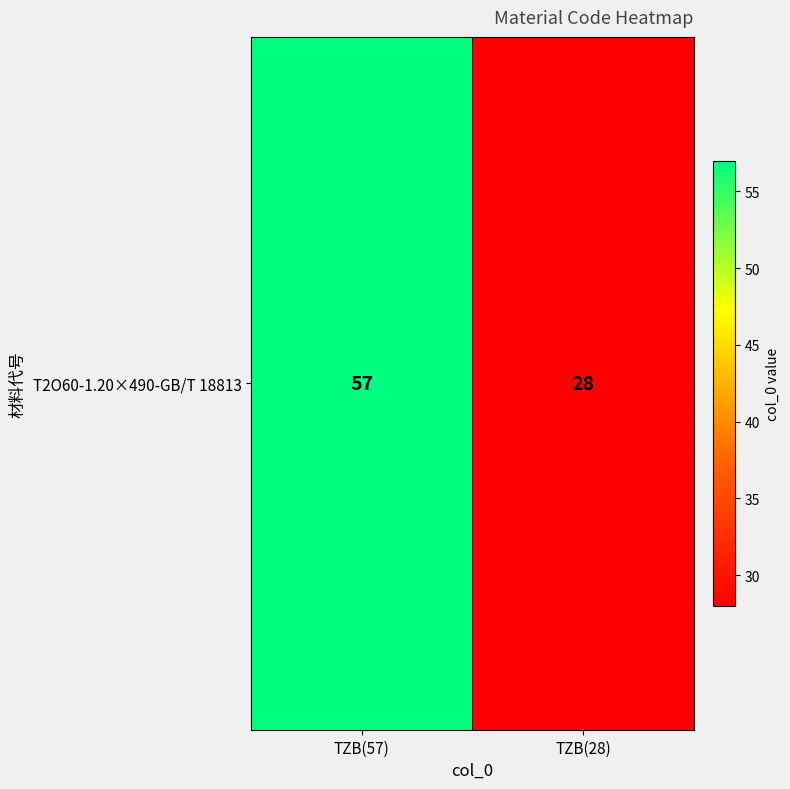

What is the maximum value shown in the chart?

57